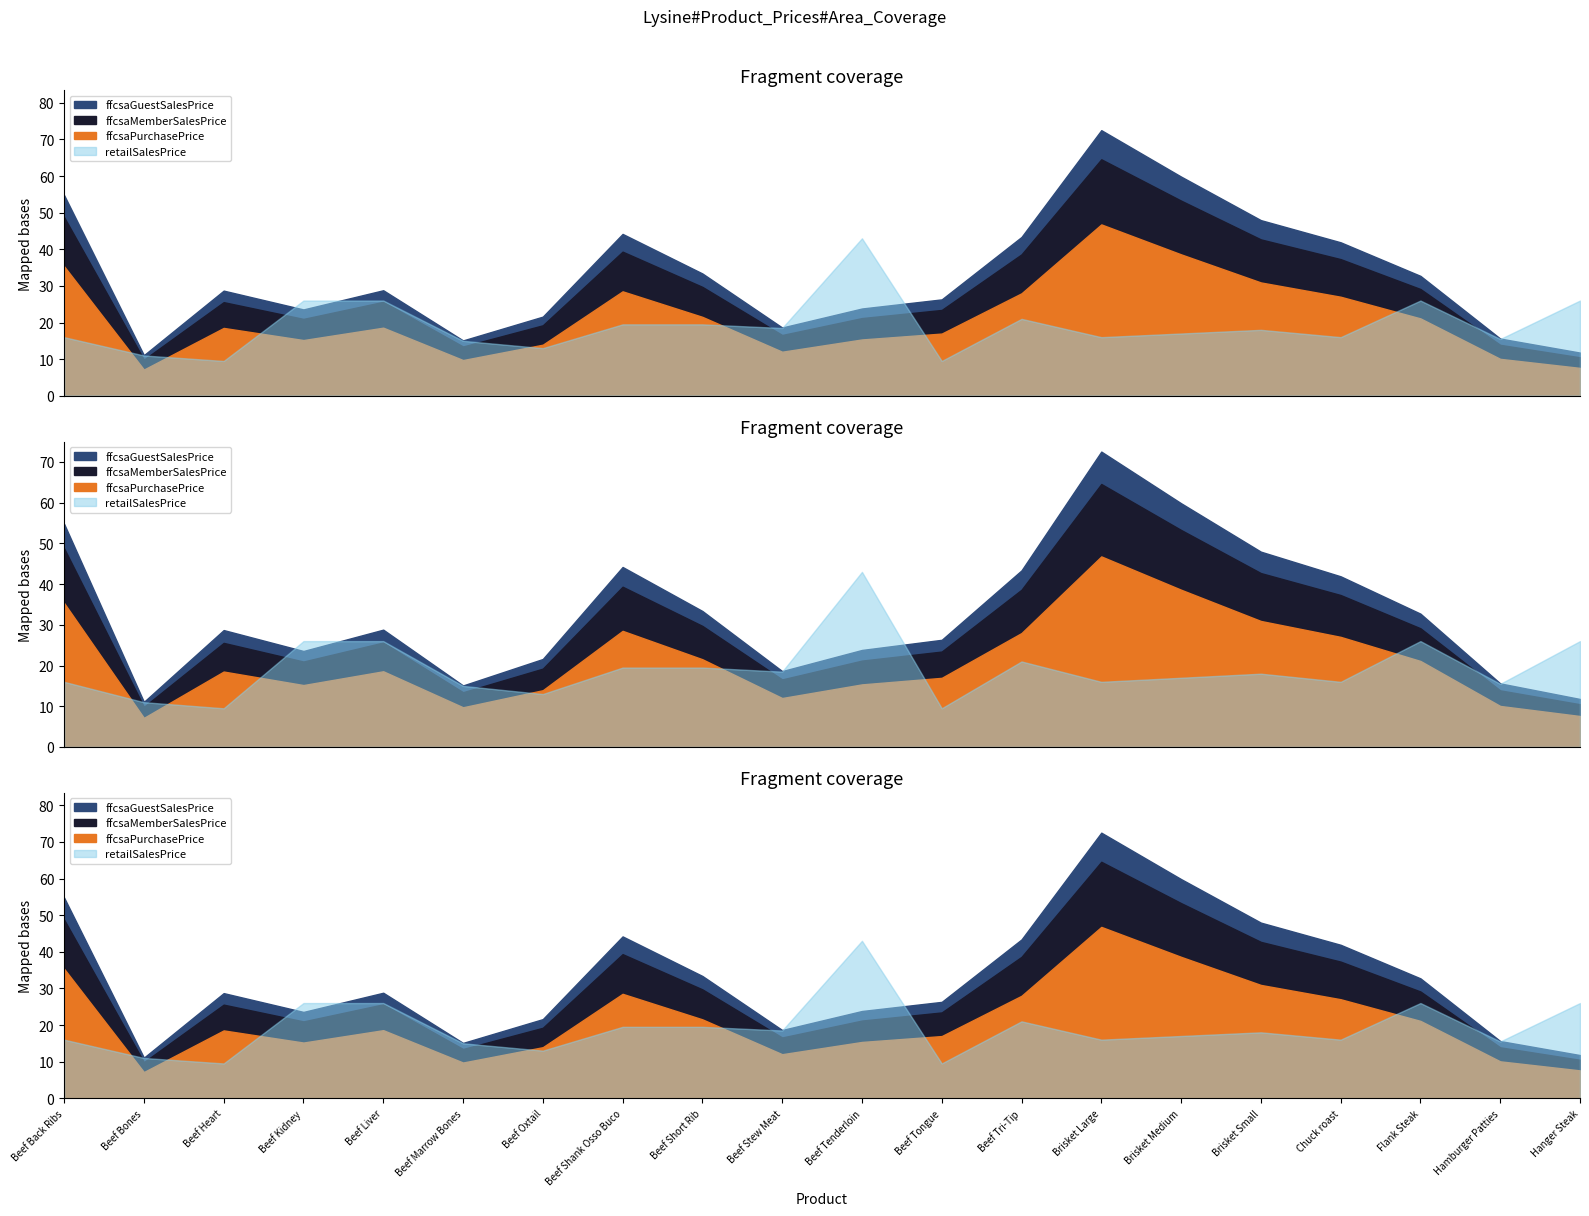

What is the difference between the ffcsaPurchasePrice values at Beef Stew Meat and Beef Tongue?

5.0